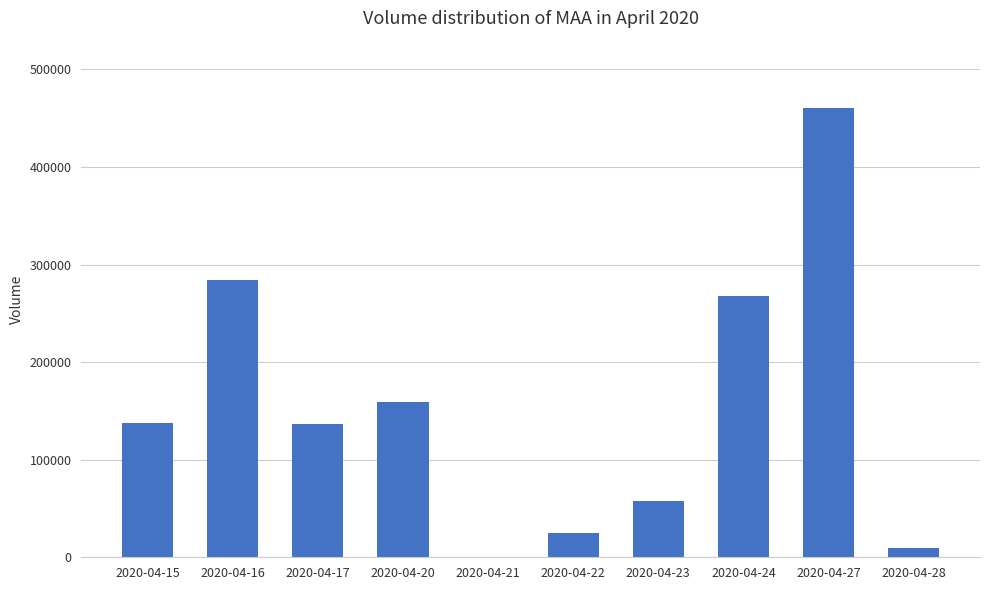

Are the bars horizontal?

No